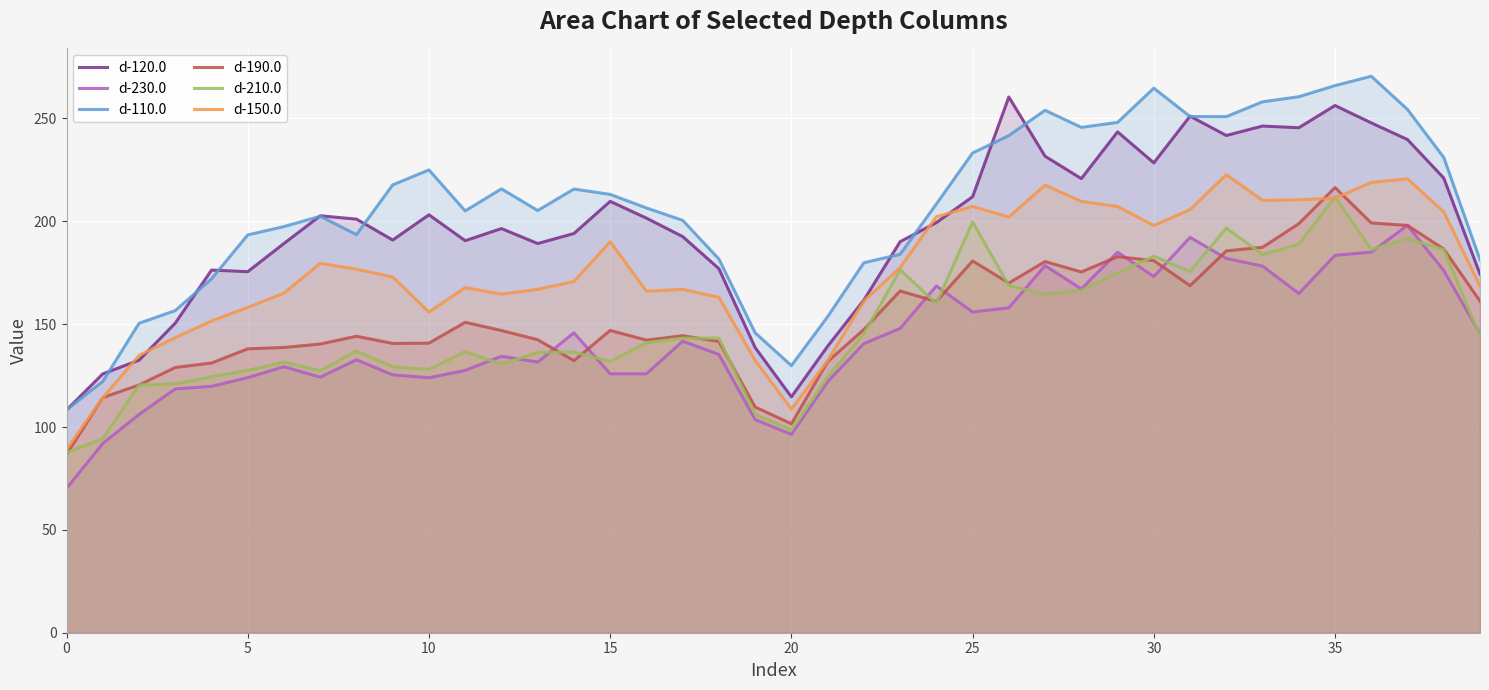

How many lines are shown in the chart?

6